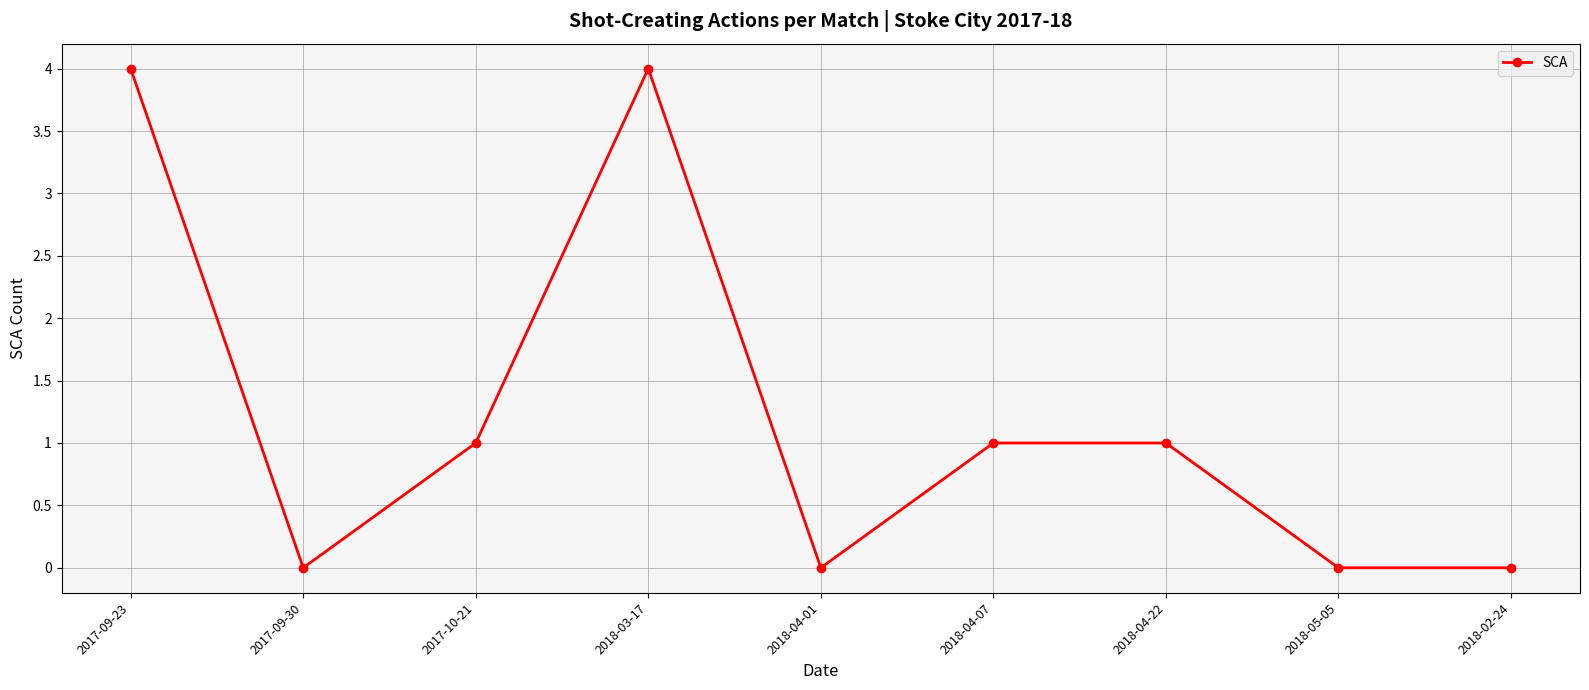

At which category does the data reach its first local peak?

2018-03-17